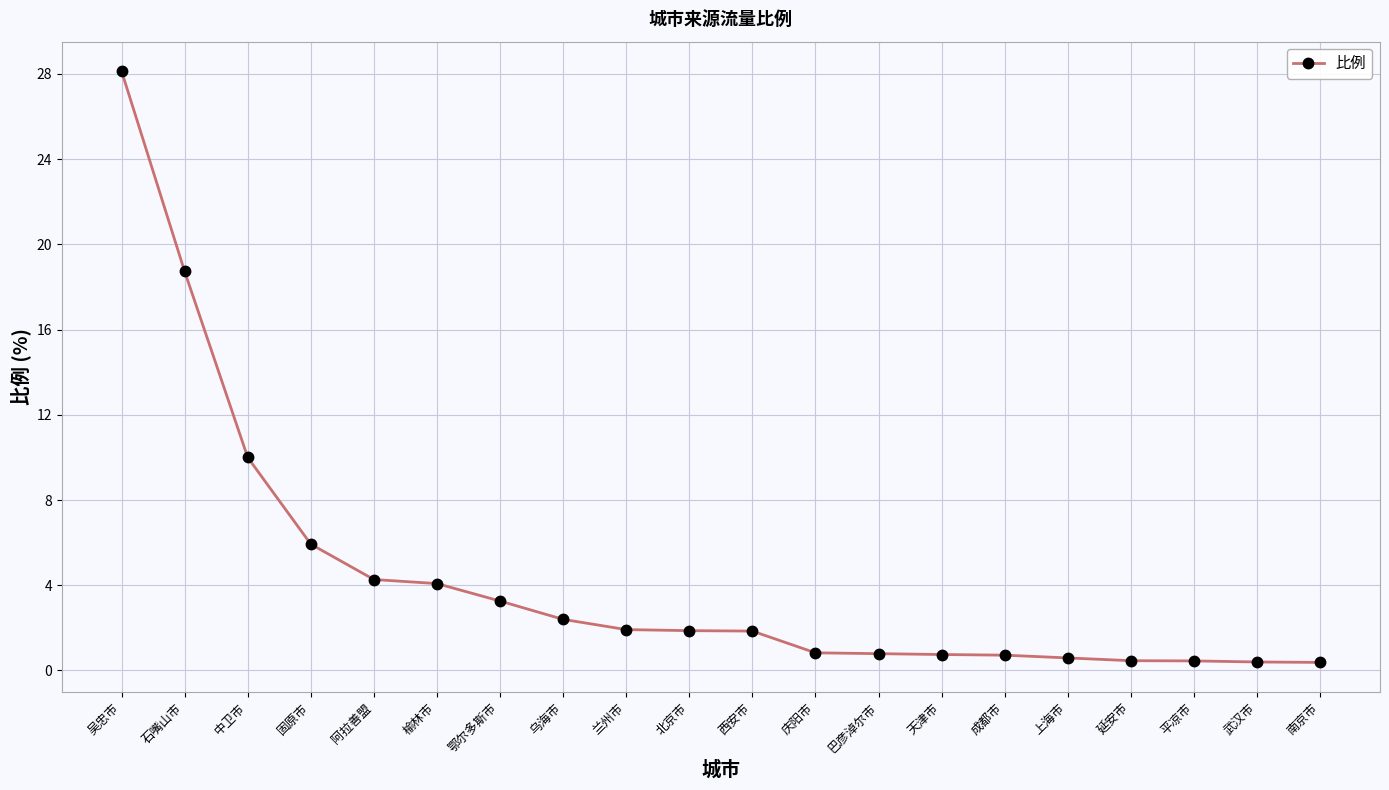

What is the value of the 12th point from the left?

0.8